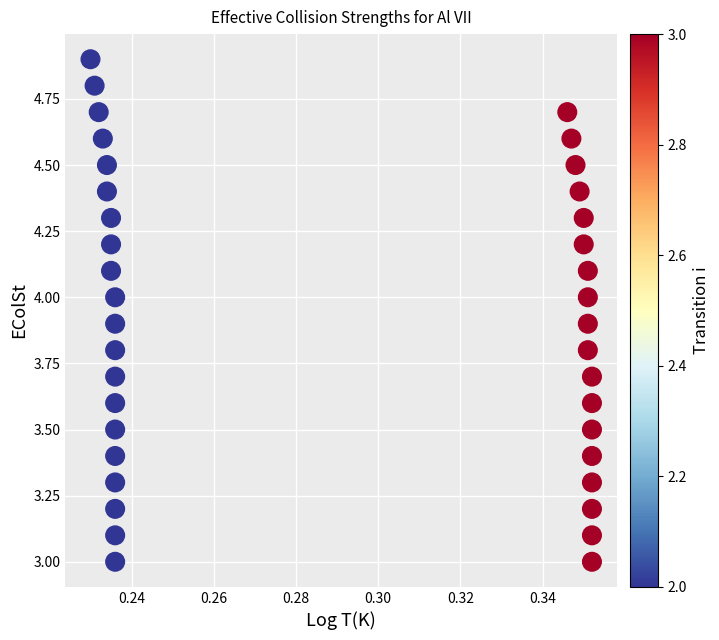

What is the range of Y values (max minus min)?

1.9